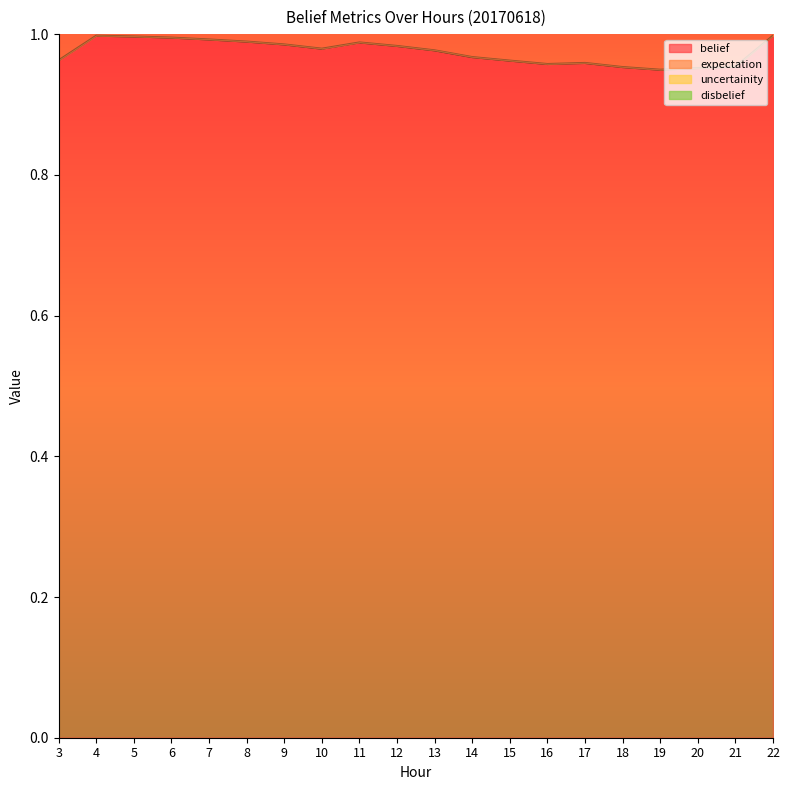

At which category does the chart reach its minimum across all series?

19